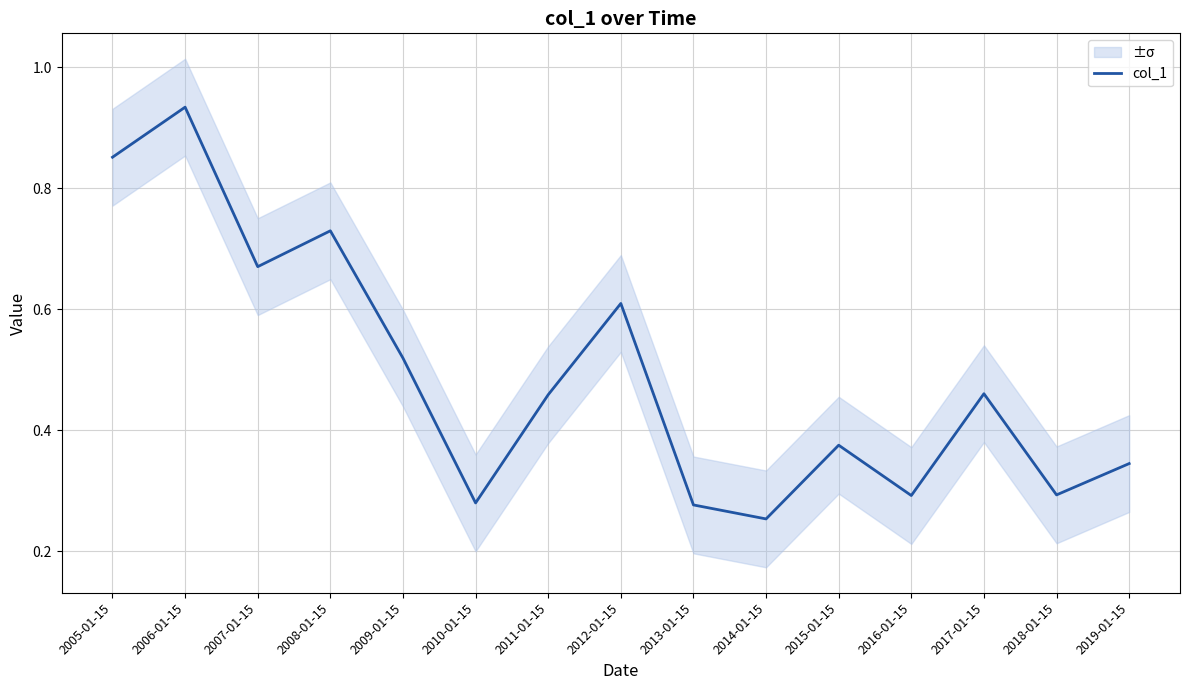

What is the greatest value displayed?

0.9